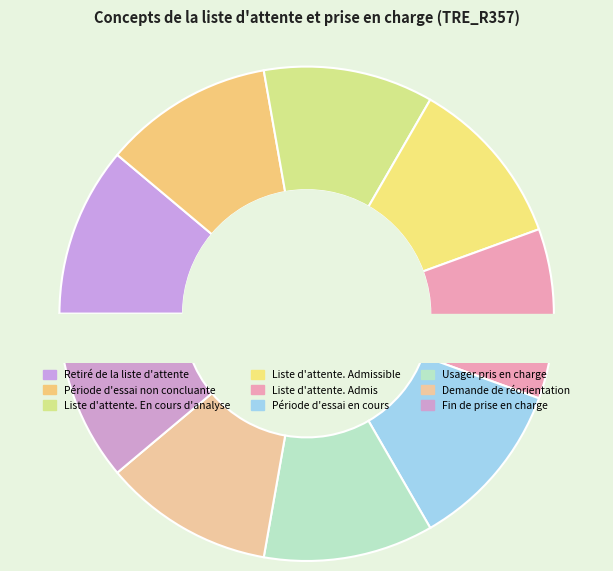

What is the smallest slice in the pie chart?

Retiré de la liste d'attente